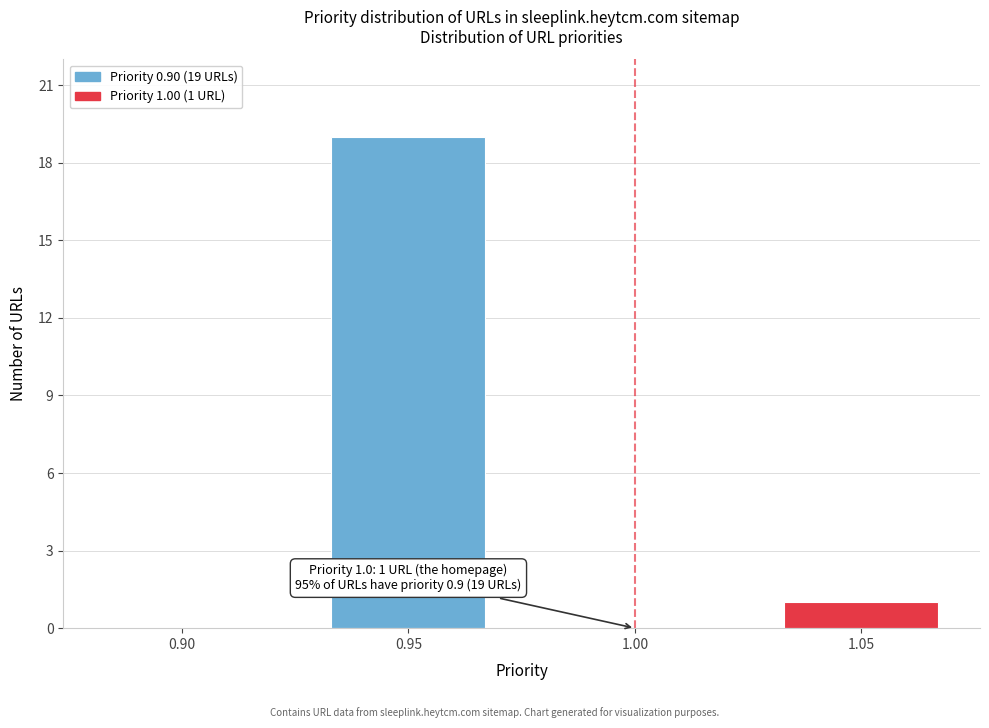

Reading left to right, list all the values displayed in this chart.

0.90=0	0.95=19	1.00=0	1.05=1